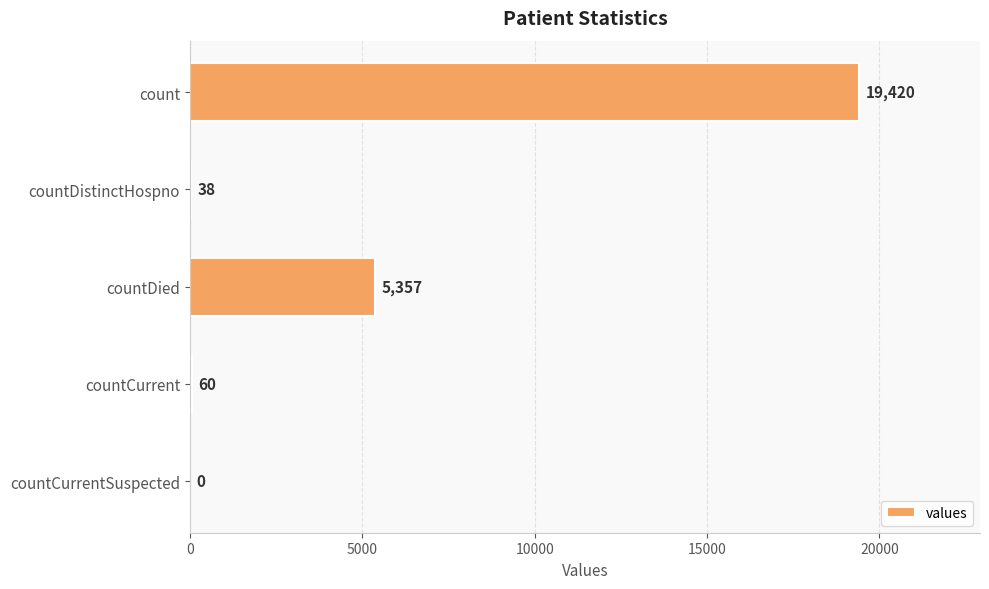

At which label is the value closest to 9710?

countDied